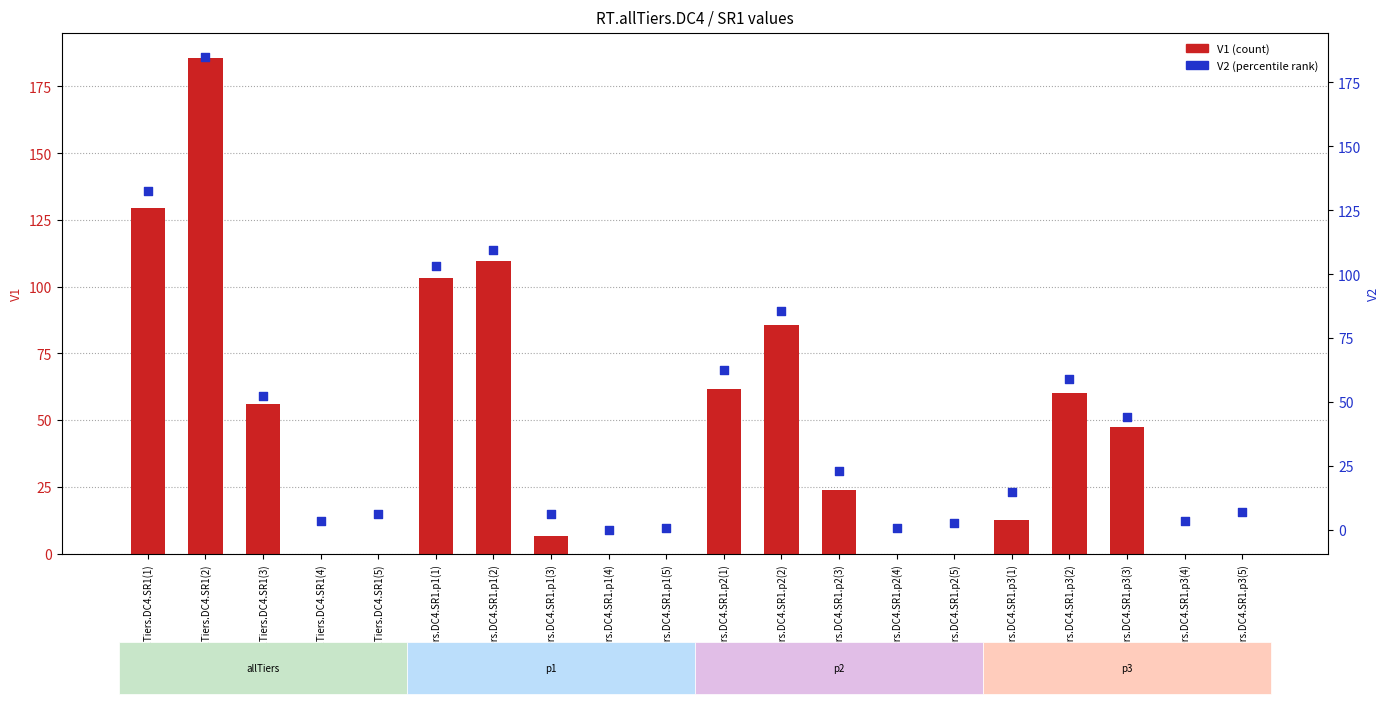

Is the value of V1 (count) at RT.allTiers.DC4.SR1(4) greater than the value of V2 (percentile rank) at RT.allTiers.DC4.SR1.p1(5)?

No